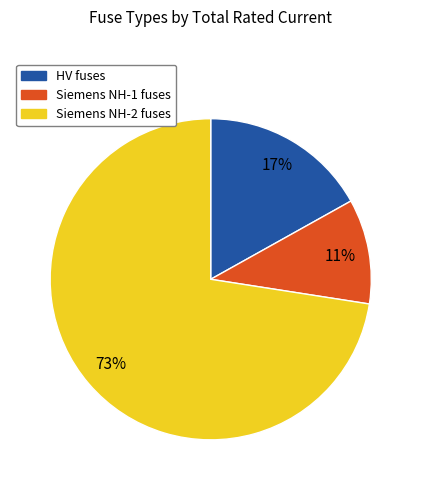

Does any single category account for the majority?

Yes